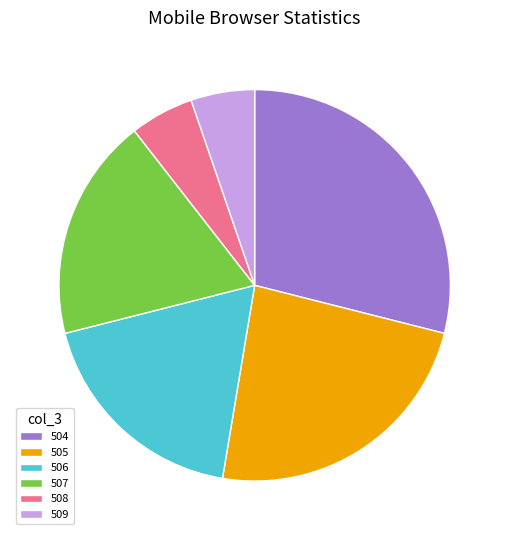

Which category has the biggest portion of the pie?

504